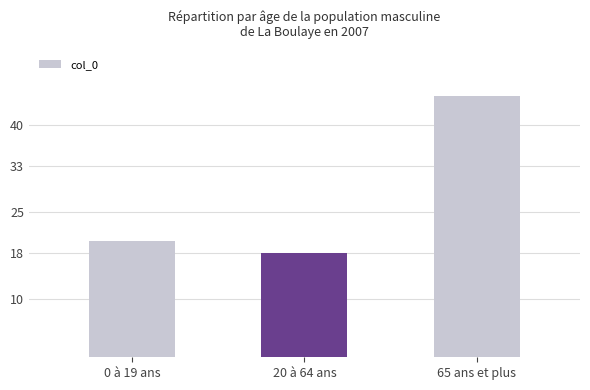

Is it true that the value at 20 à 64 ans is 29?

False